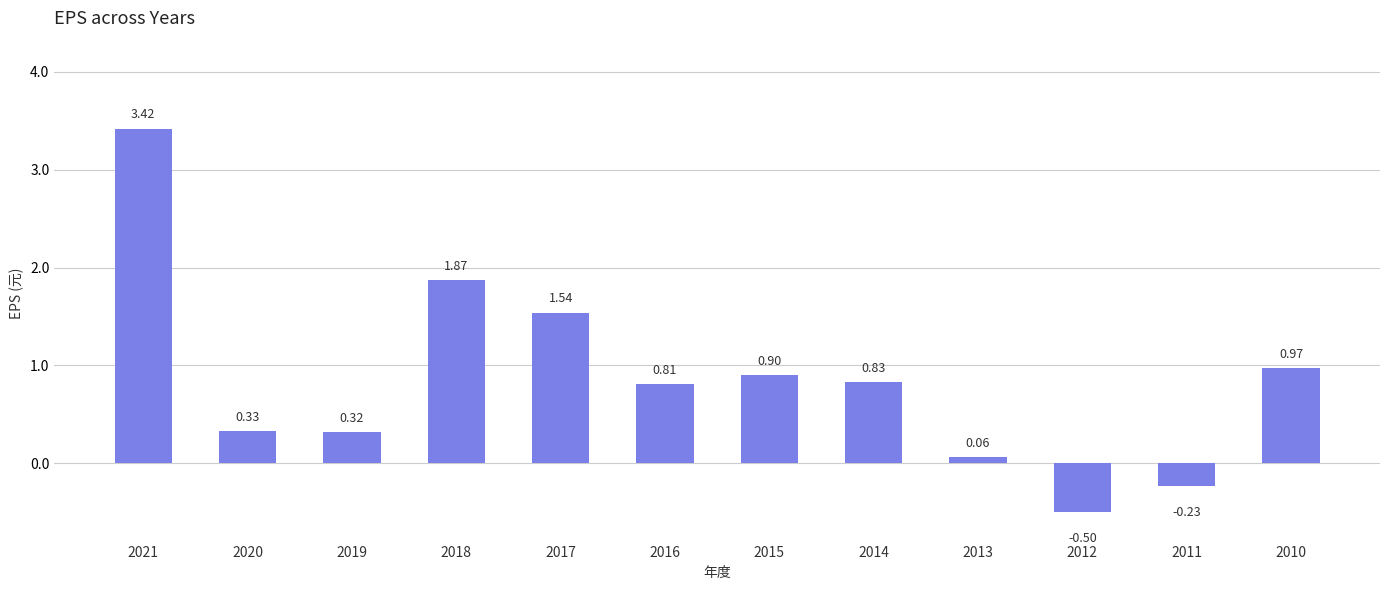

What is the change in value from 2020 to 2016?

+0.5